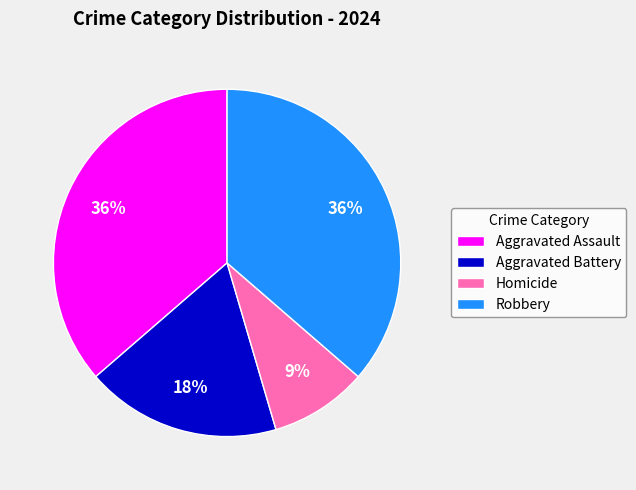

Do Robbery and Aggravated Assault together represent more than half of the pie?

Yes